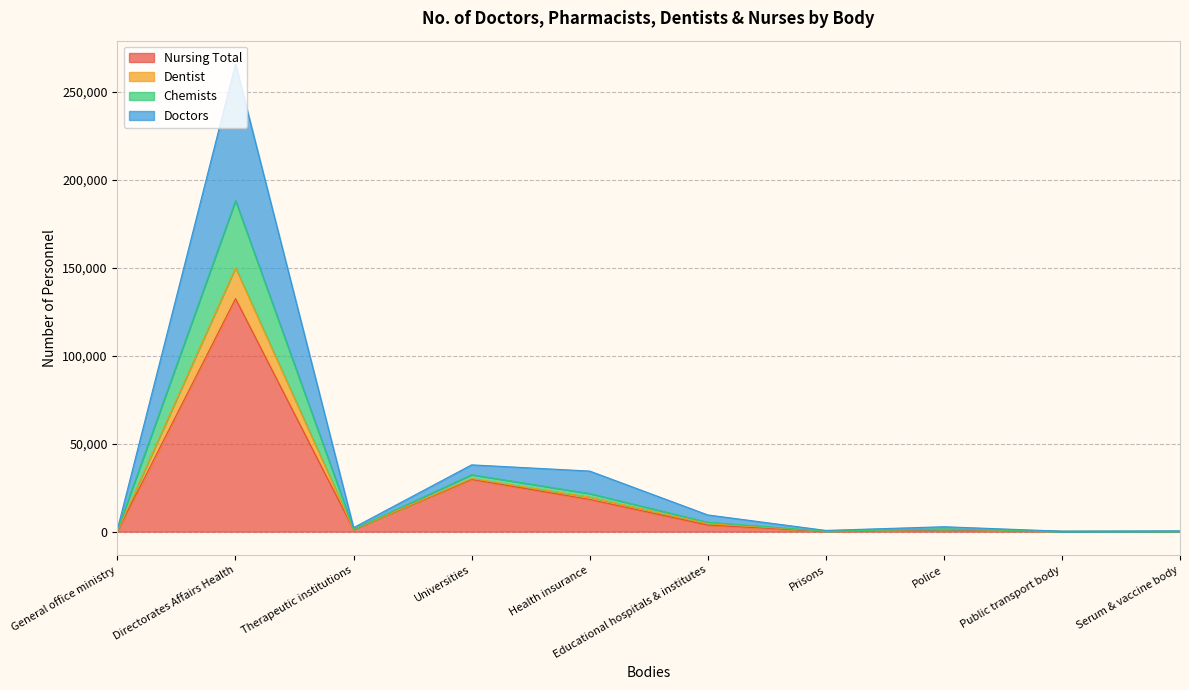

Rank the categories by Nursing Total value from lowest to highest.

Serum & vaccine body, Public transport body, Prisons, General office ministry, Police, Therapeutic institutions, Educational hospitals & institutes, Health insurance, Universities, Directorates Affairs Health